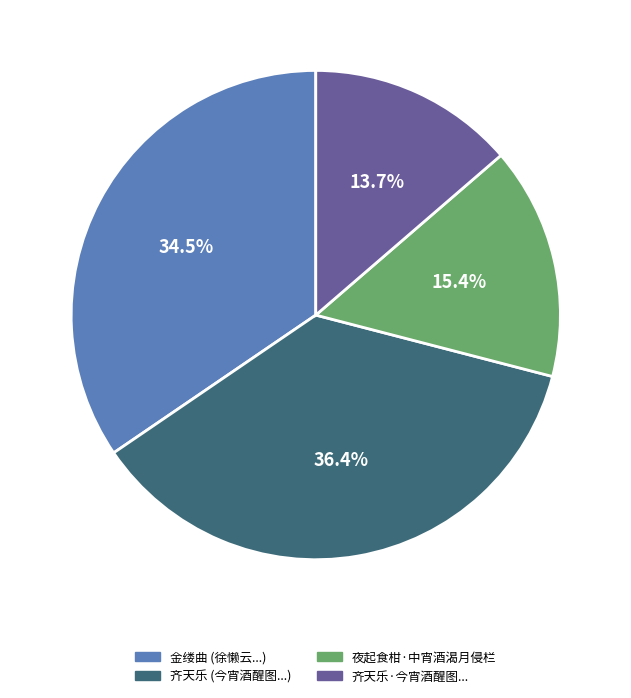

Is there any slice that represents more than half of the pie?

No